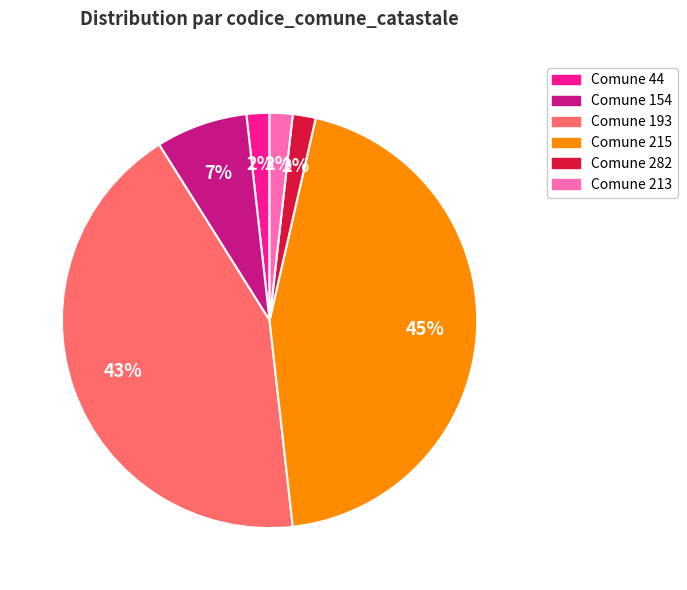

Is there a majority slice in this chart?

No